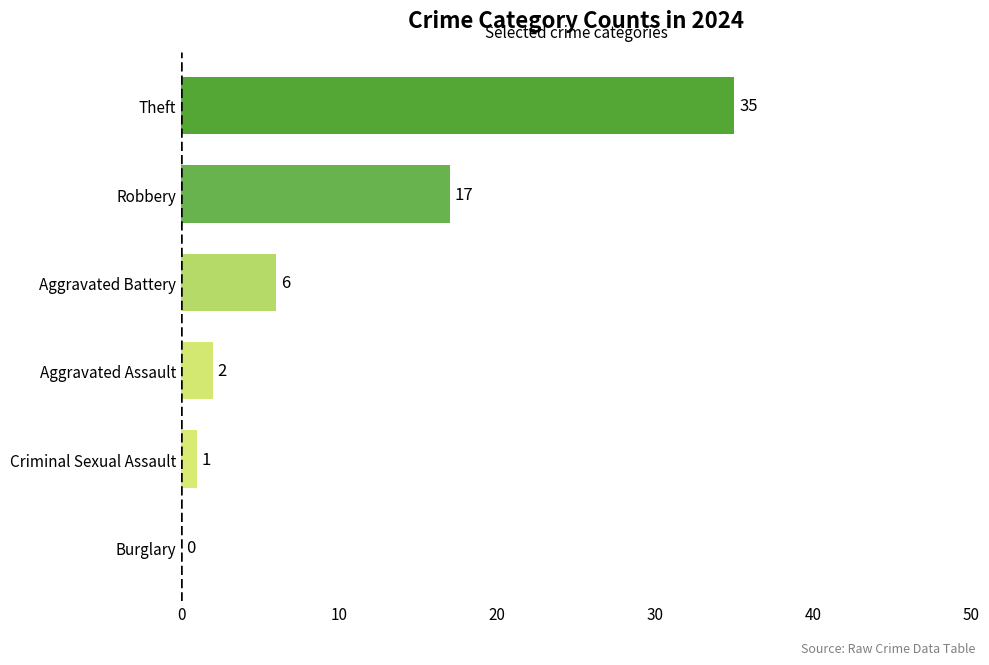

Between Aggravated Battery and Theft, which is larger?

Theft